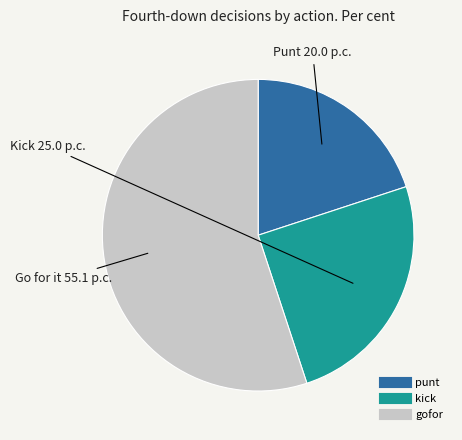

What is the ratio of the value at punt to the value at gofor?

0.4